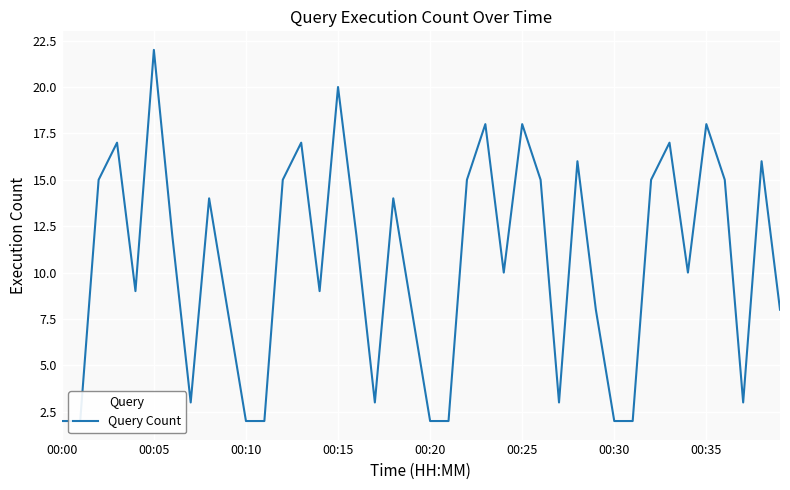

How many interior local peaks (higher than both neighbors) does the data have?

12